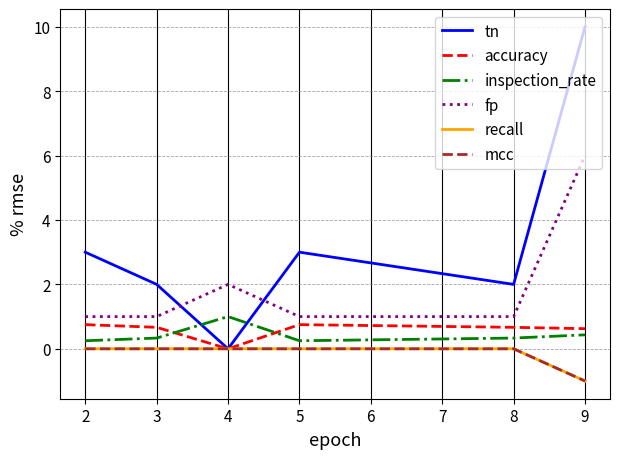

Does the chart display data point markers on the line(s)?

No